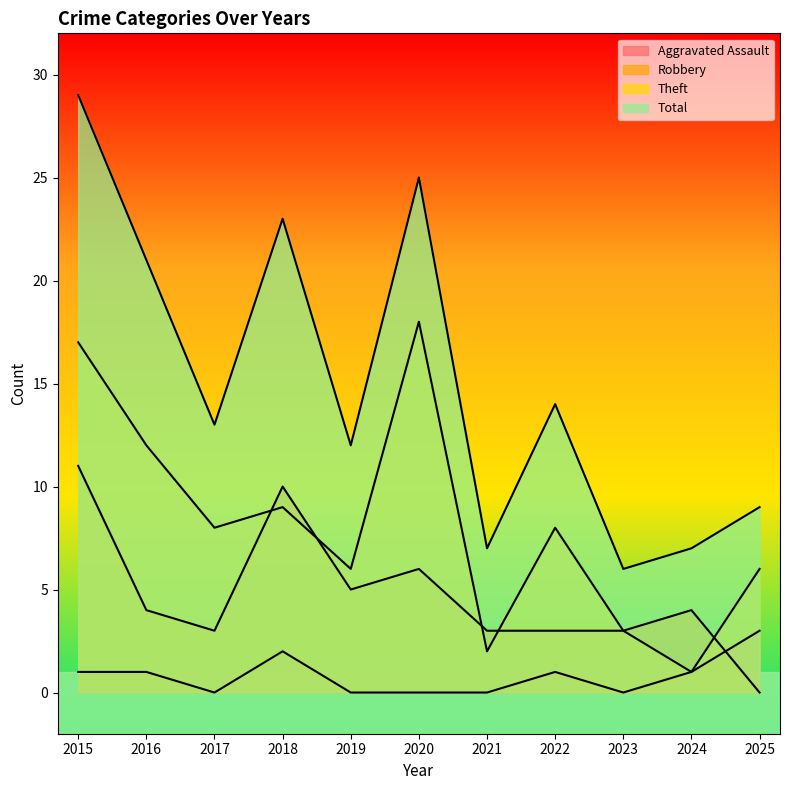

The Theft series shows 12 at 2016. True or false?

True